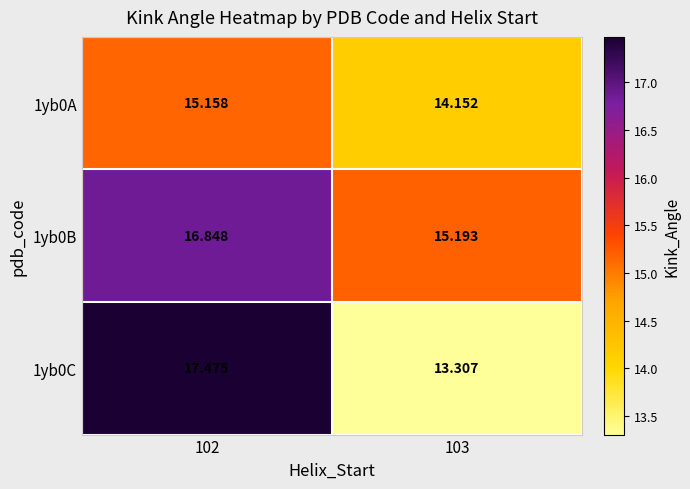

Which series has the widest spread of values?

1yb0C